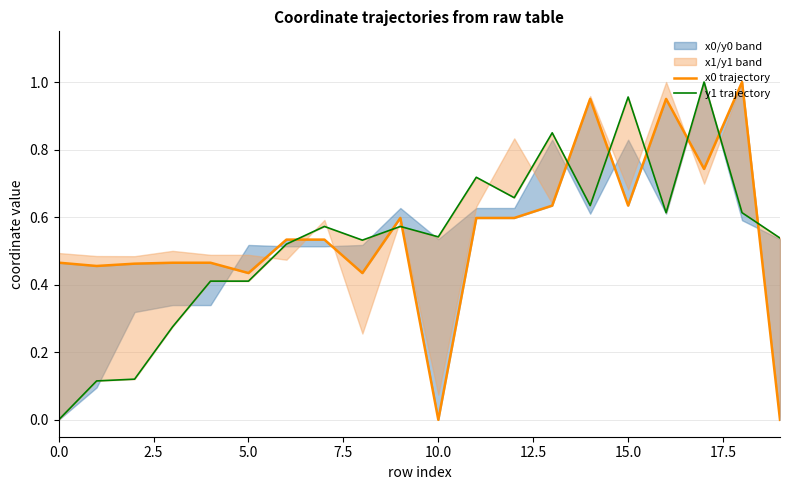

Does the chart display data point markers on the line(s)?

No